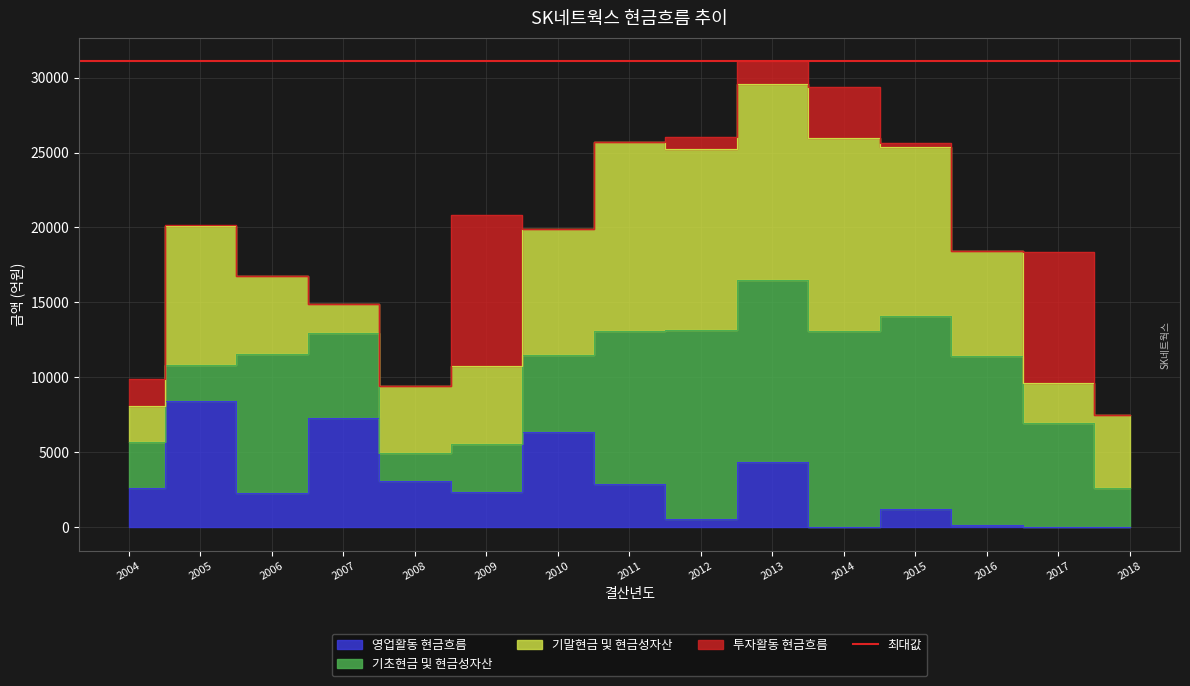

Which has a higher value, 2012 or 2015?

2015